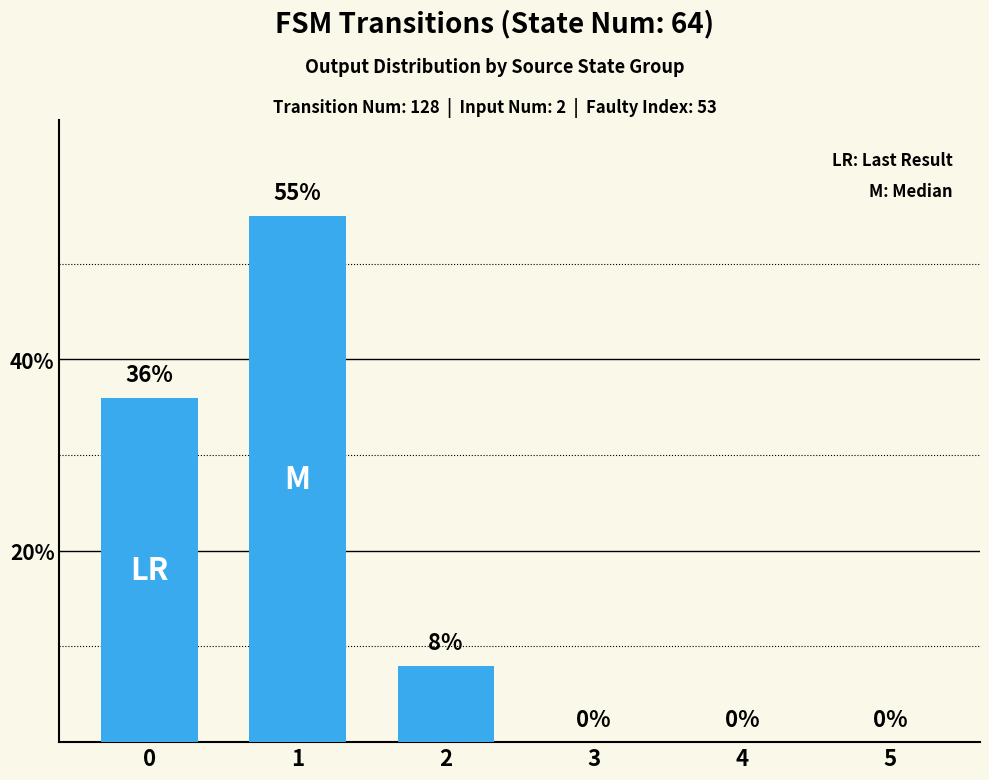

What is the change in value from 0 to 1?

+19